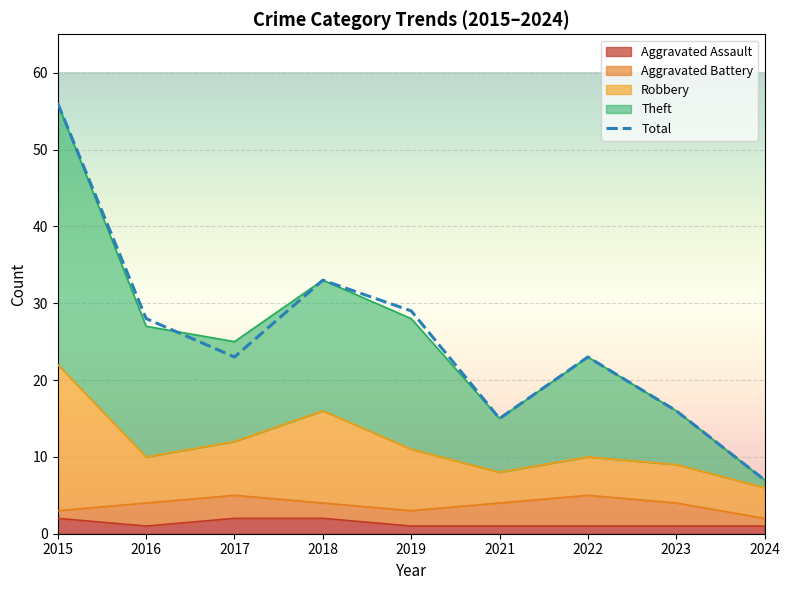

Where is Robbery nearest to the value 14?

2017